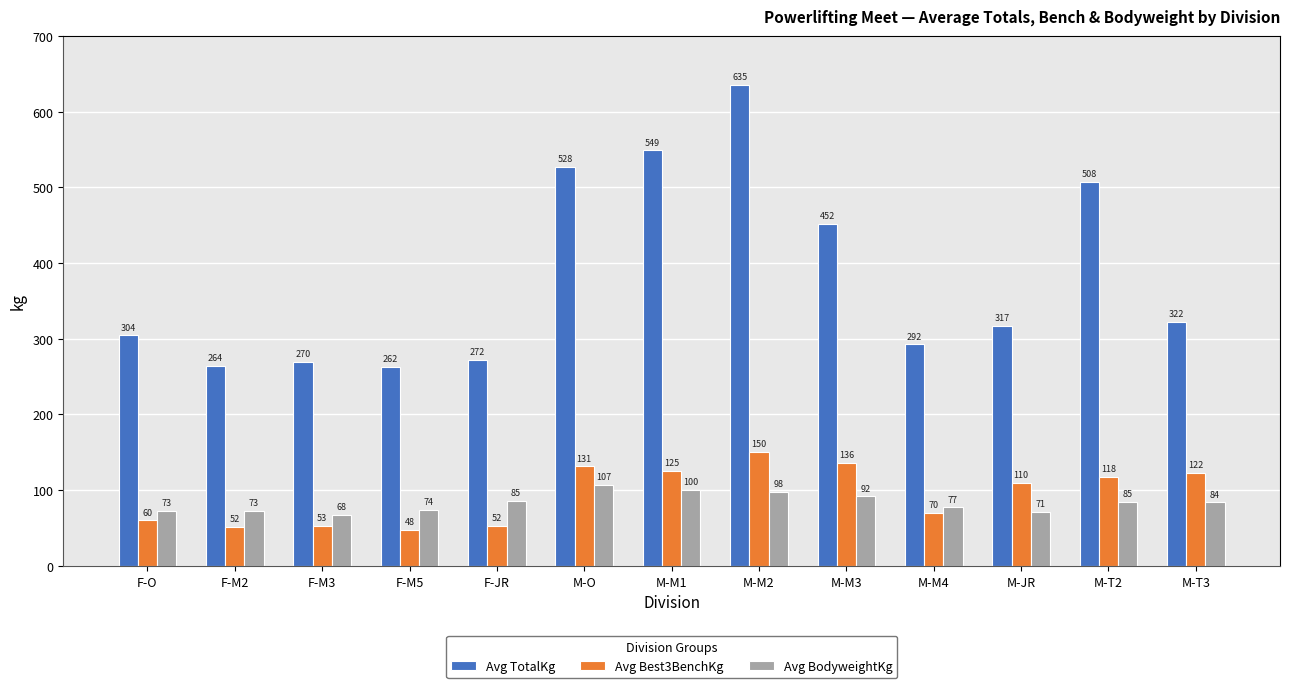

At which label does Avg TotalKg first exceed 316?

M-O